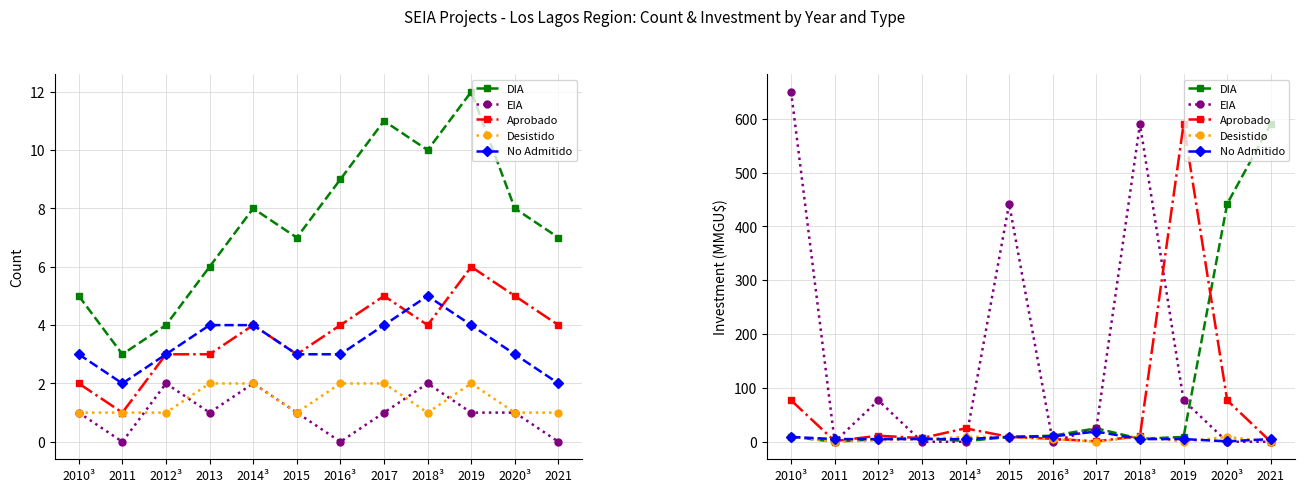

What is the approximate value of Aprobado at 2016³?

5.5